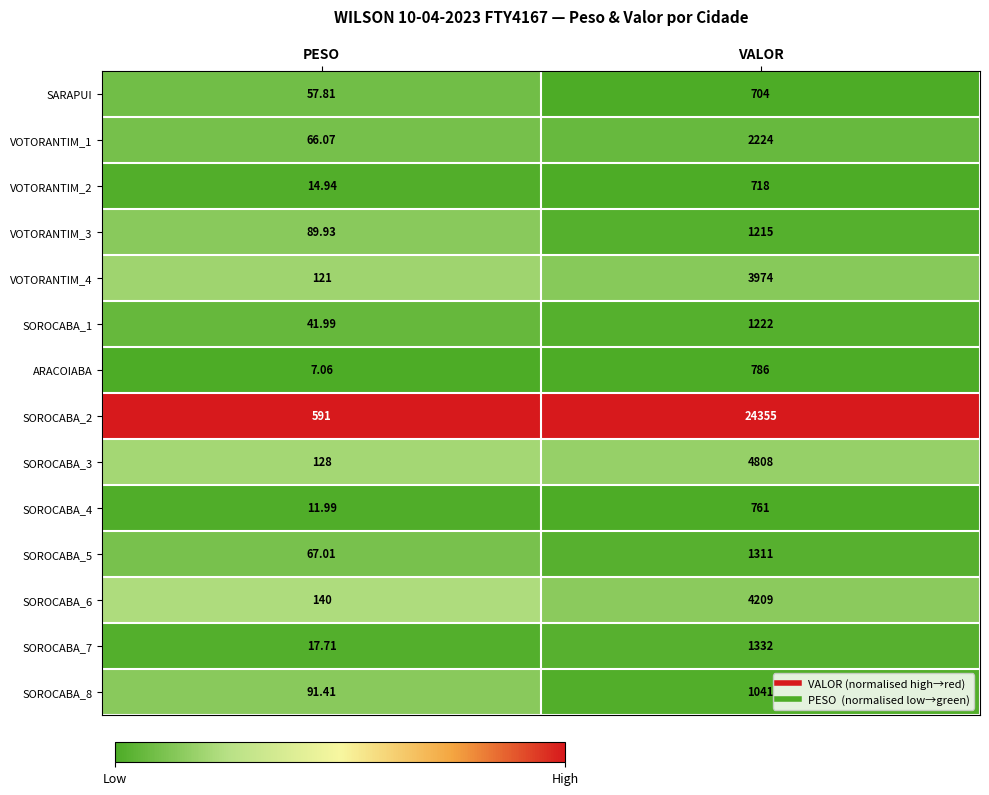

What is the difference between the highest and lowest values at PESO?

583.9